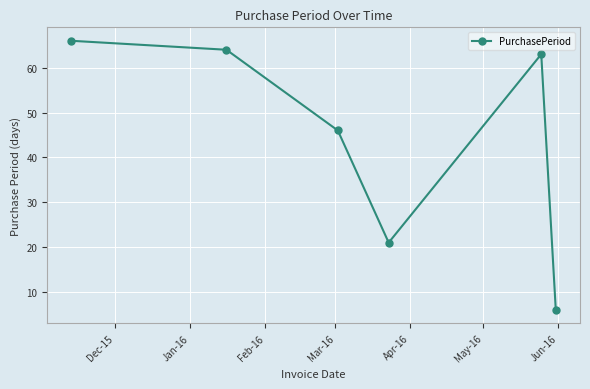

What is the average value?

44